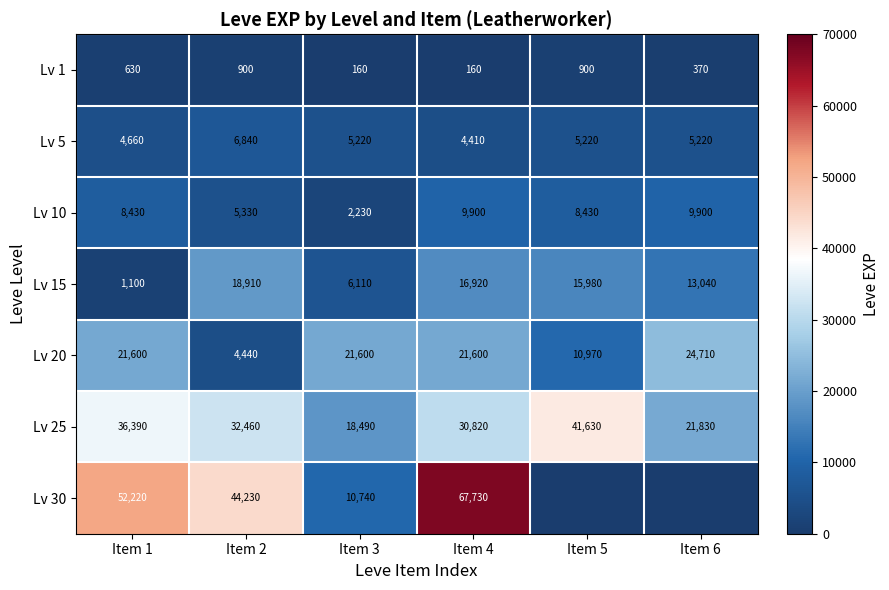

What is the sum of the Lv 1 values at Item 4 and Item 1?

790